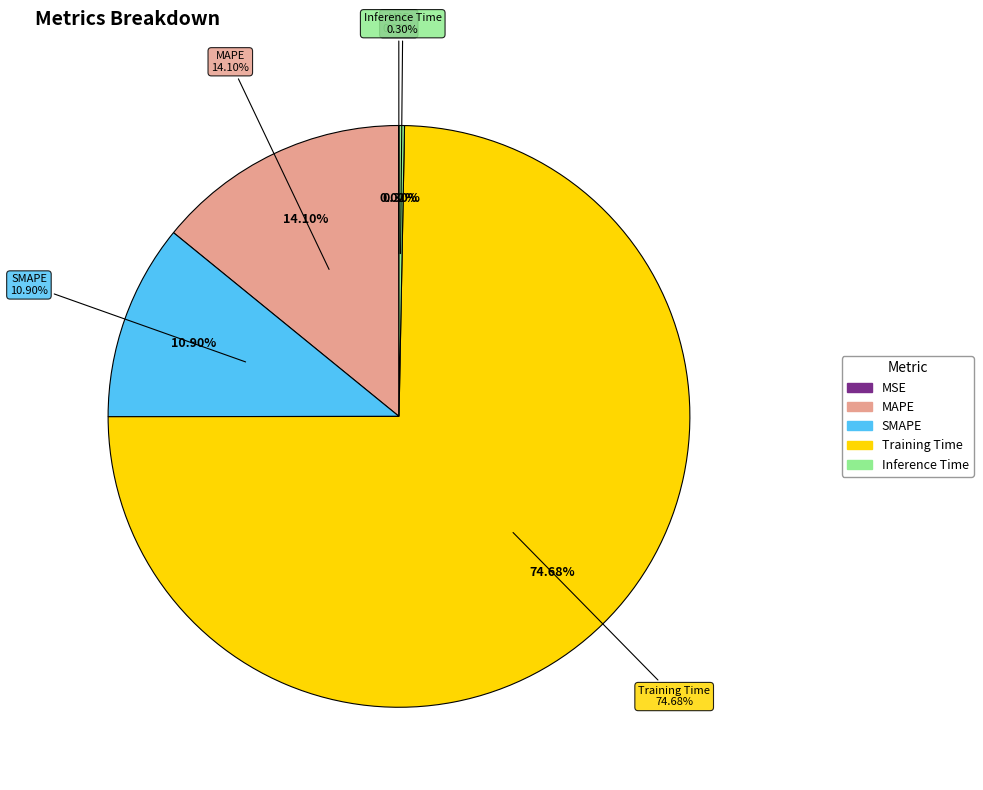

Combined, what portion of the pie is MSE and MAPE?

14.1%